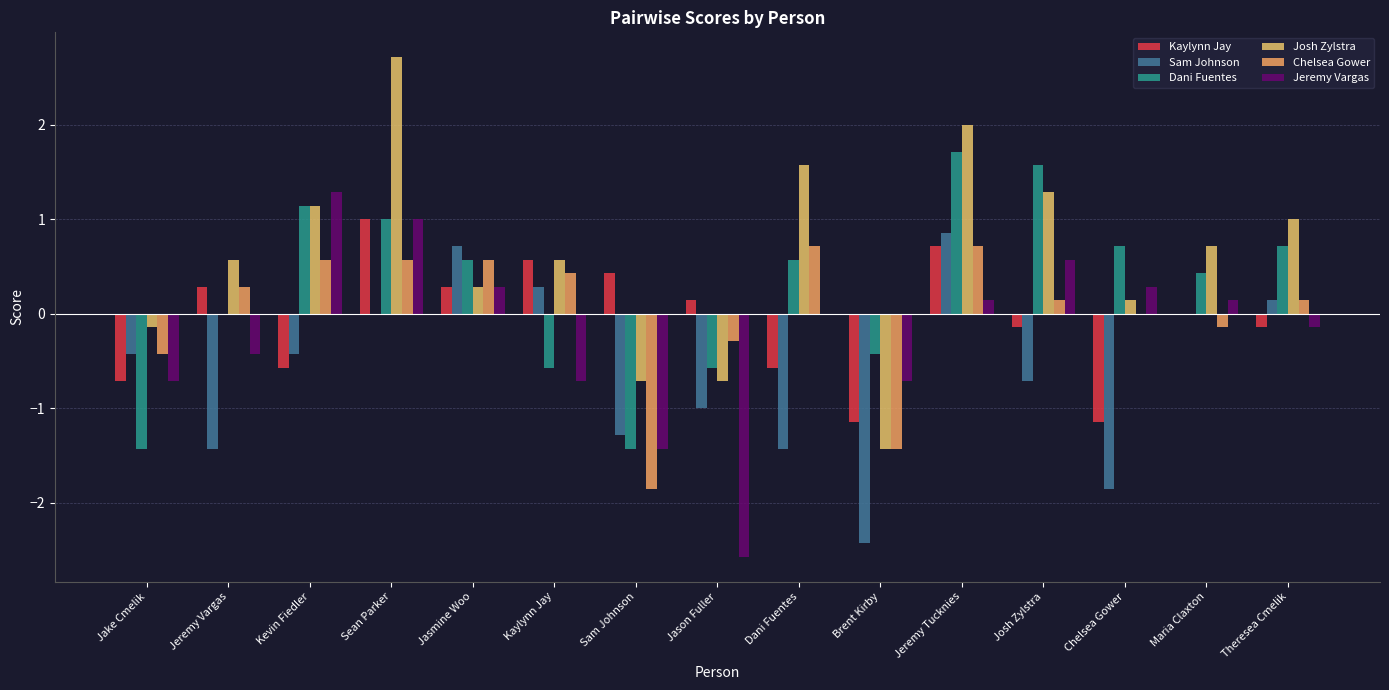

What is the difference between the Jeremy Vargas values at Kevin Fiedler and Jeremy Vargas?

1.7